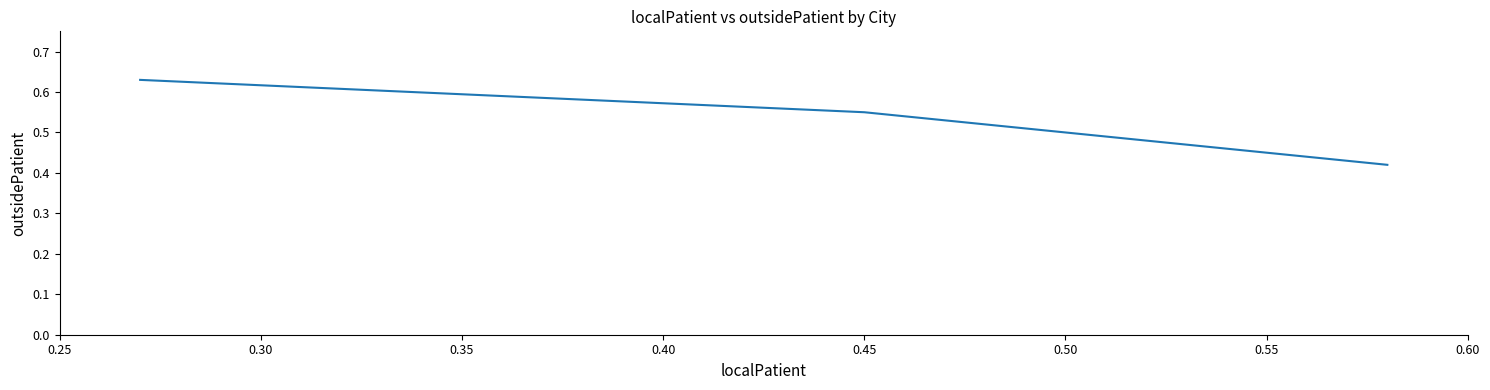

What is the difference between the maximum and minimum values?

0.2